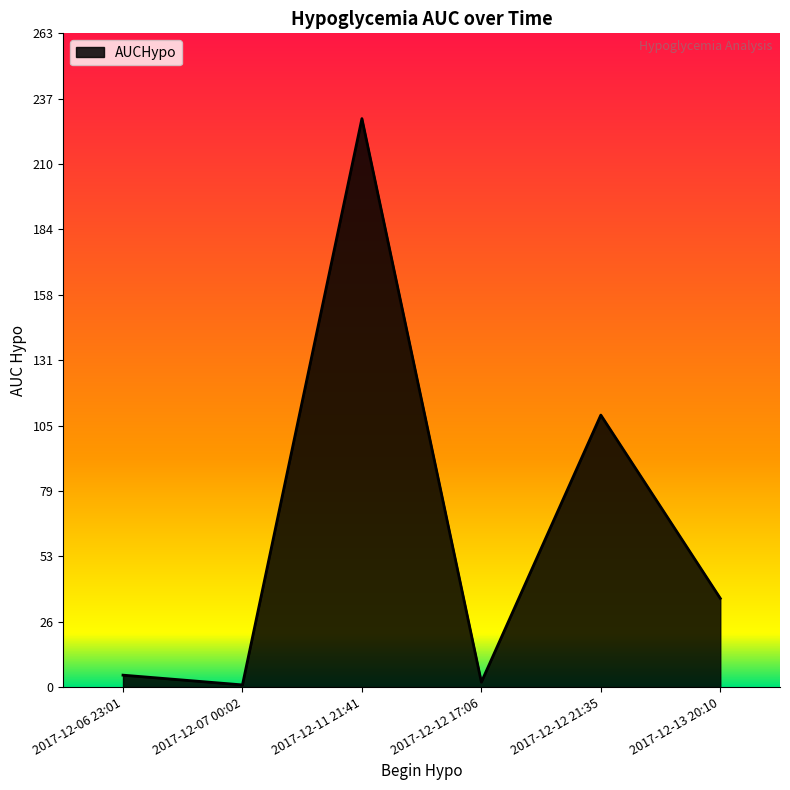

What is the sum of all values?

381.3